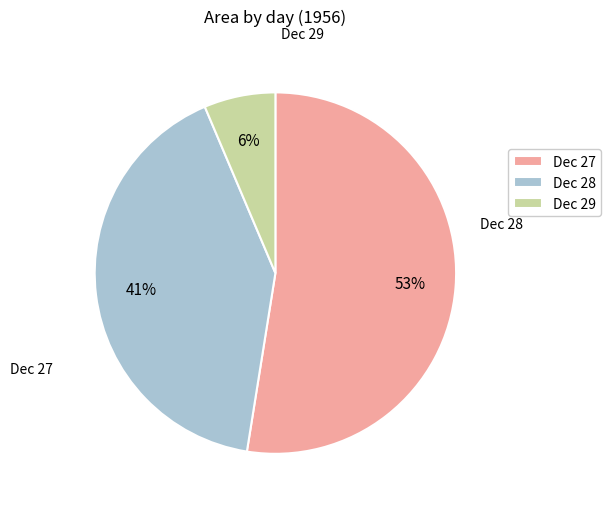

Which has a higher value, Dec 28 or Dec 29?

Dec 28